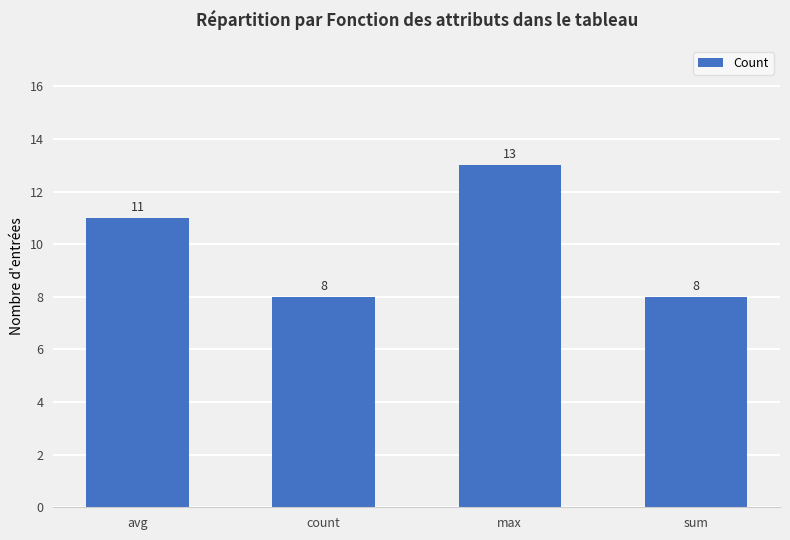

Reading right to left, extract all data points from this chart.

sum=8	max=13	count=8	avg=11